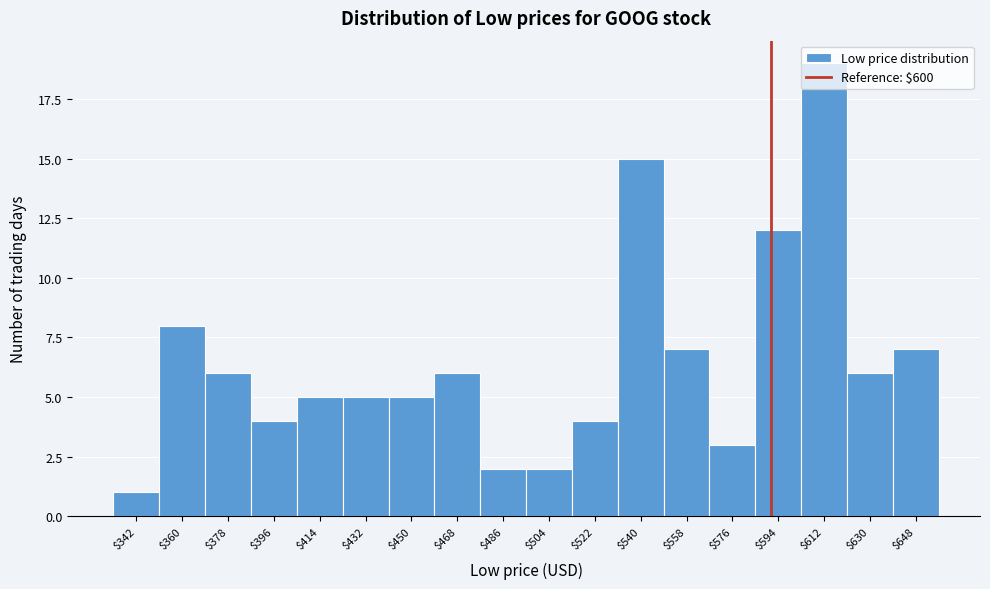

Where is the data nearest to the value 10?

$360